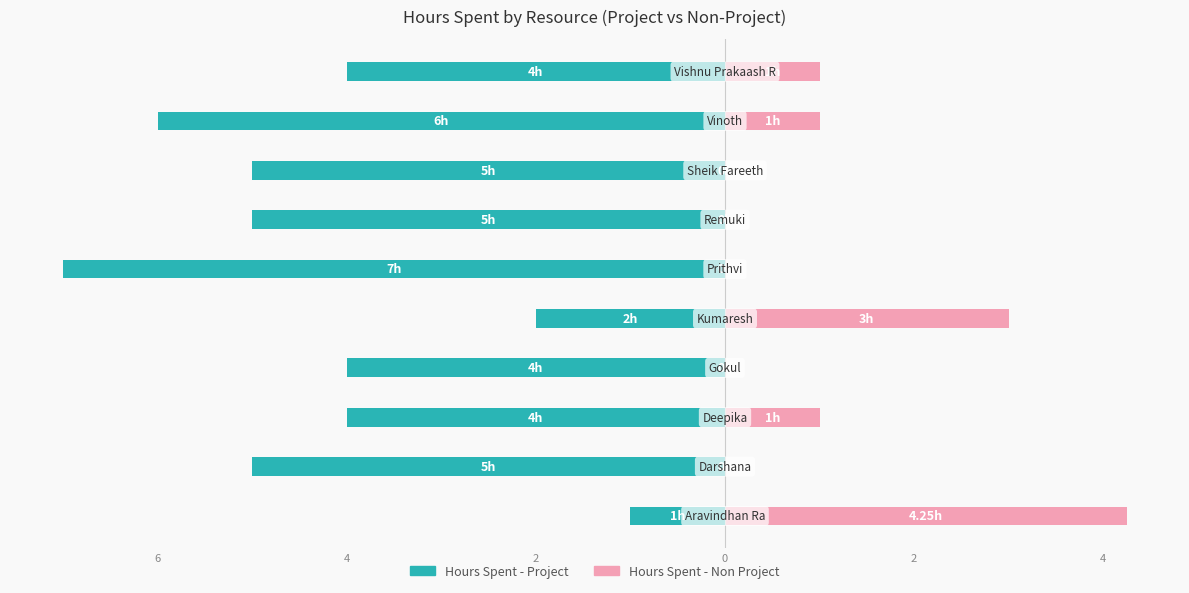

What is the smallest value displayed?

-7.0